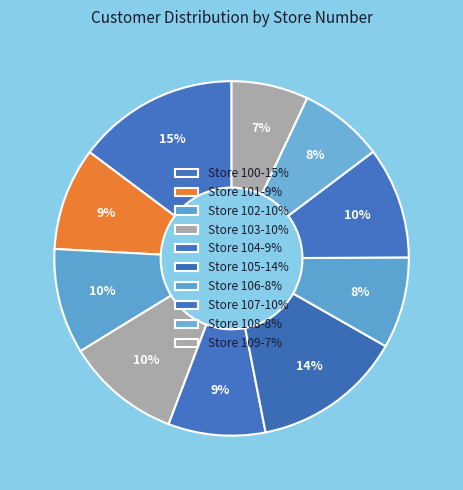

Between Store 102 and Store 104, which is larger?

Store 102